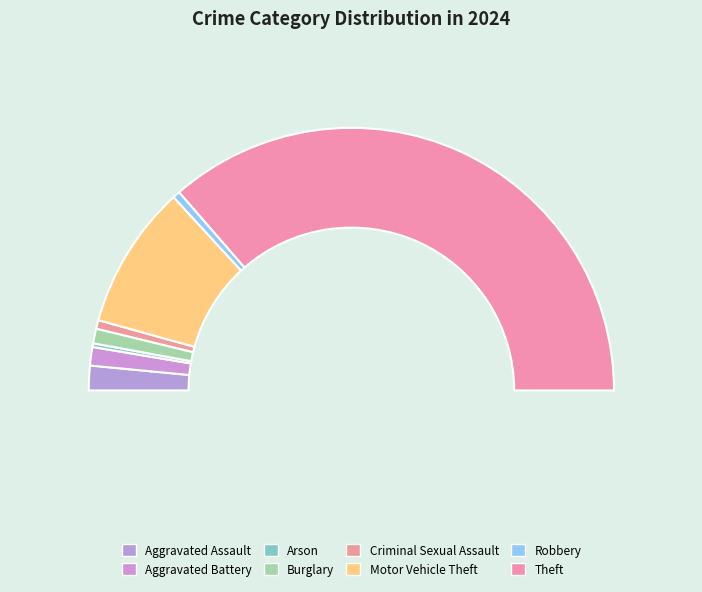

What portion of the pie excludes Motor Vehicle Theft?

82.3%